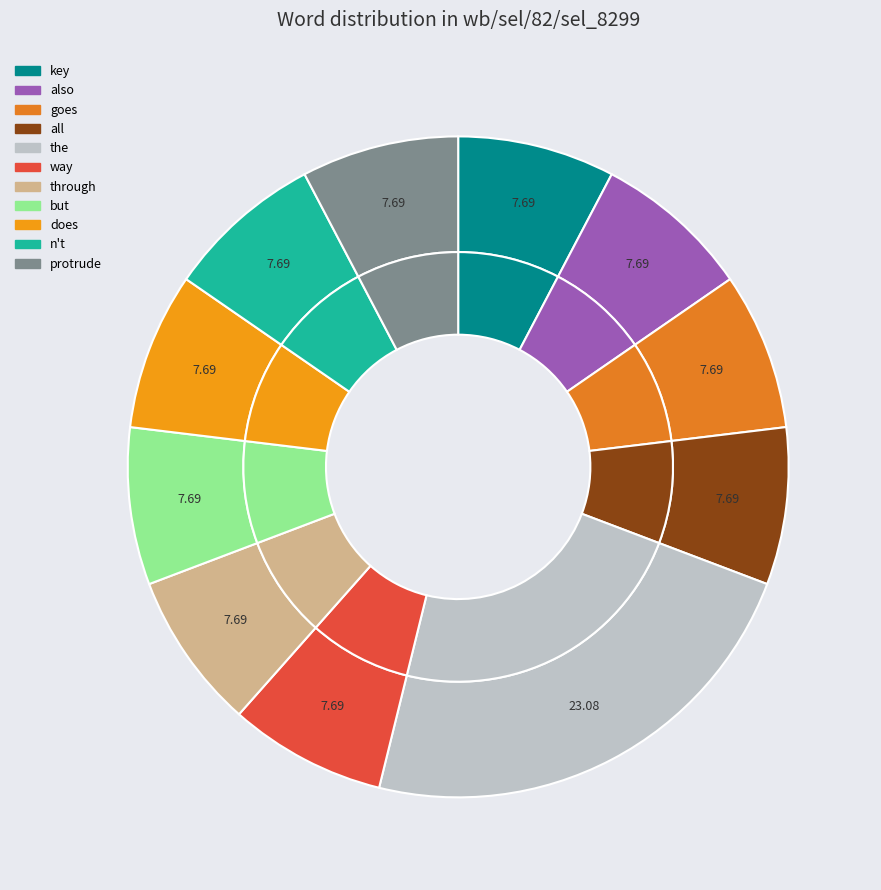

The also slice represents 8% of the pie. True or false?

True